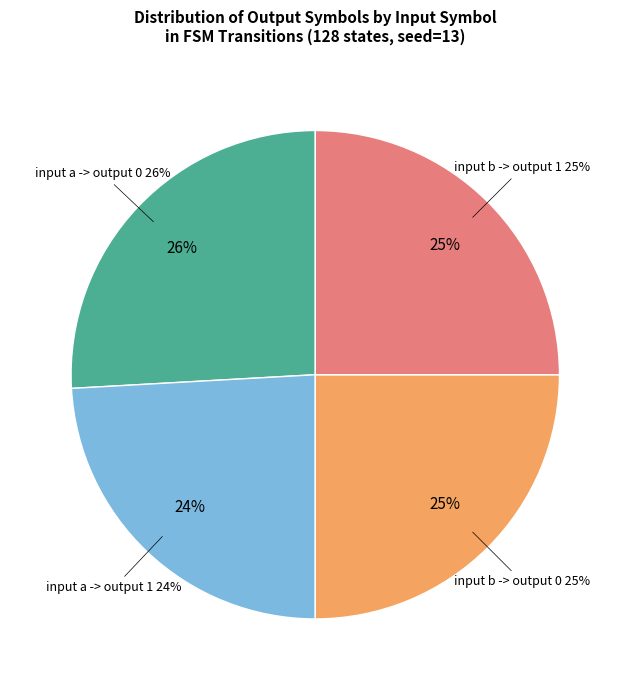

What is the change in value from input a -> output 1 to input b -> output 0?

+1